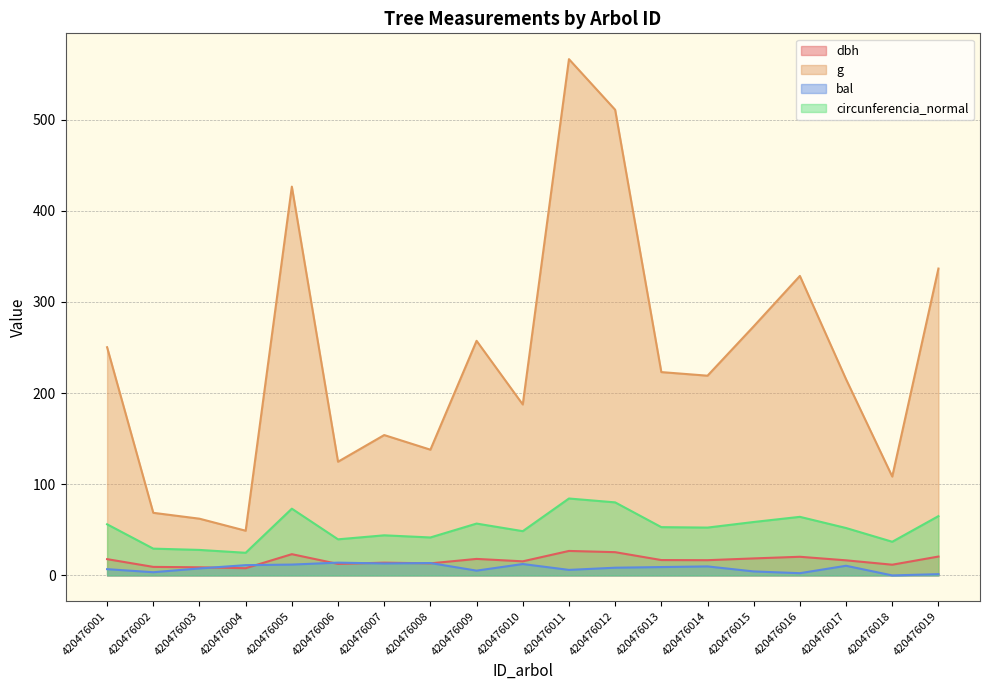

Which series has the largest total across all categories?

g